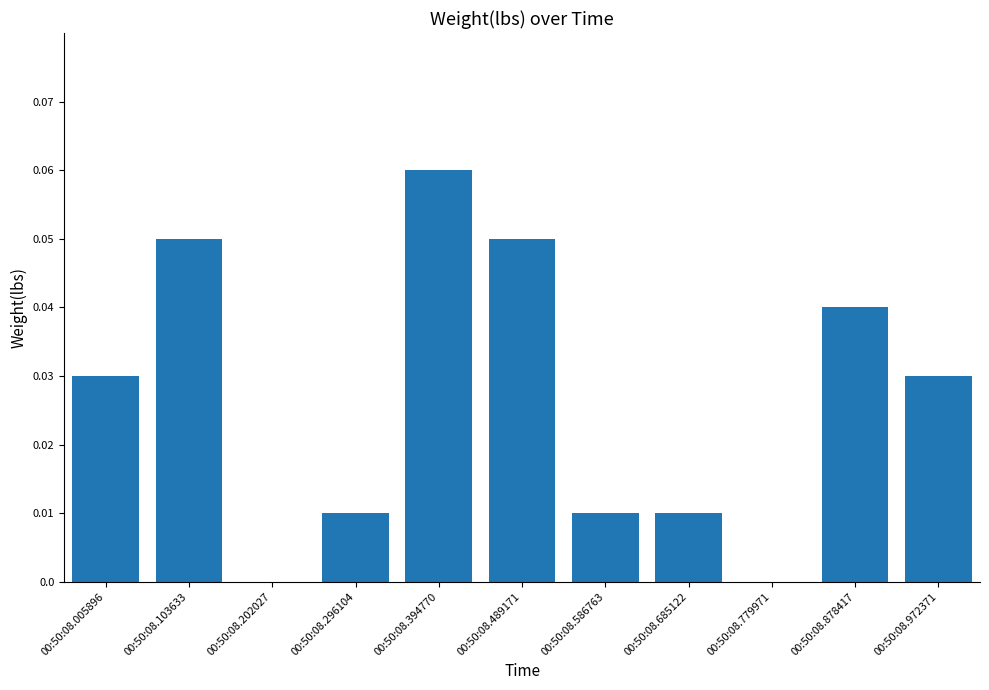

The value at 00:50:08.202027 is 0.0. True or false?

True